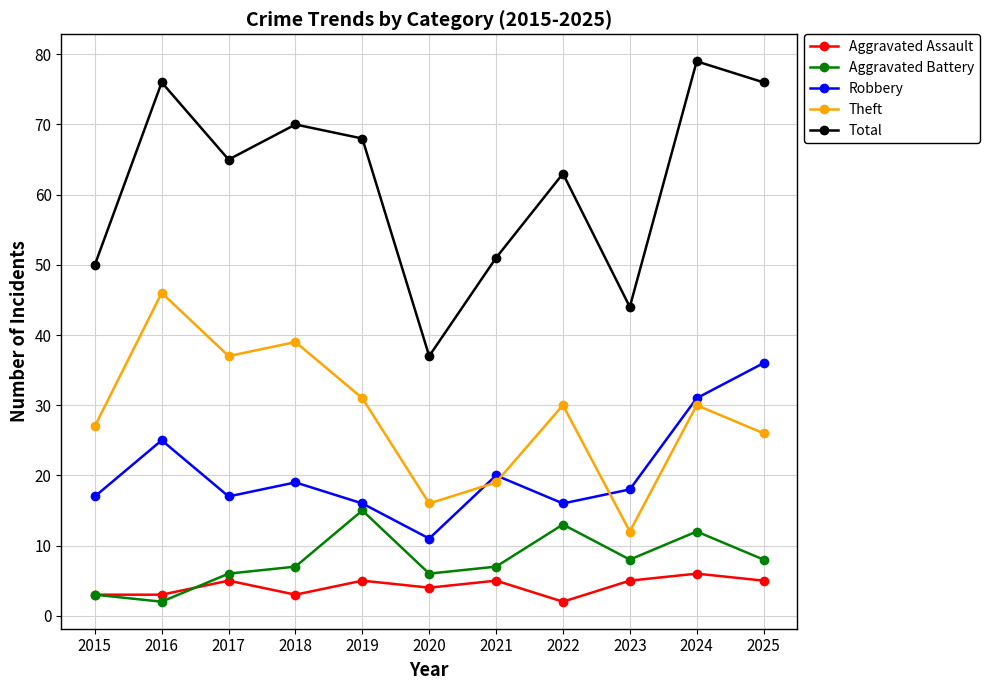

Which series has the largest total across all categories?

Total